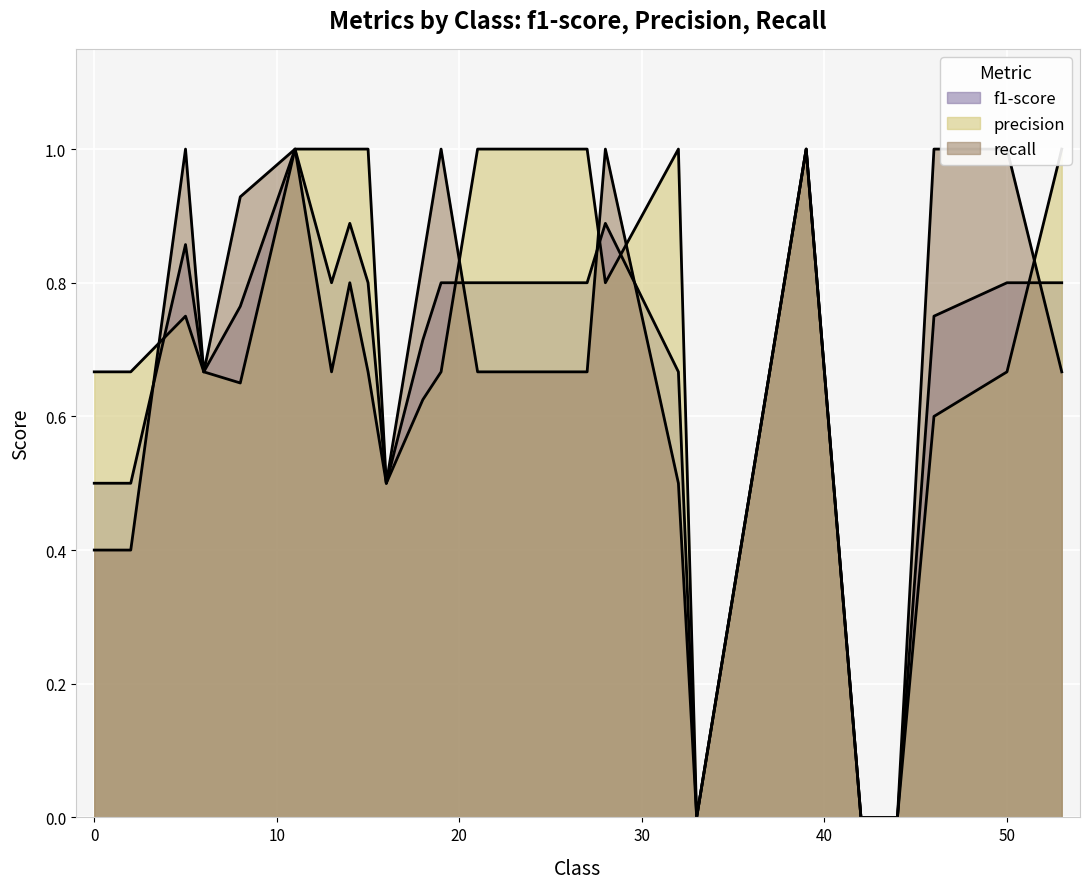

True or false: recall has more than 2 interior local peaks.

True